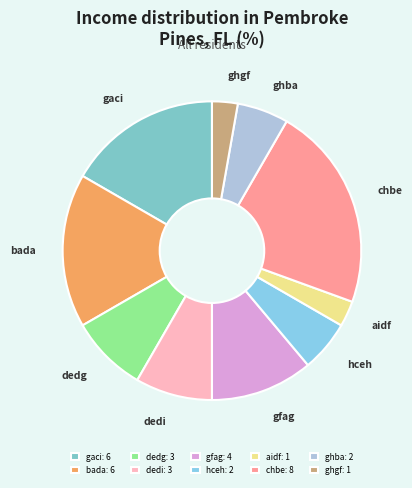

To the nearest percent, what is the average slice percentage?

10%